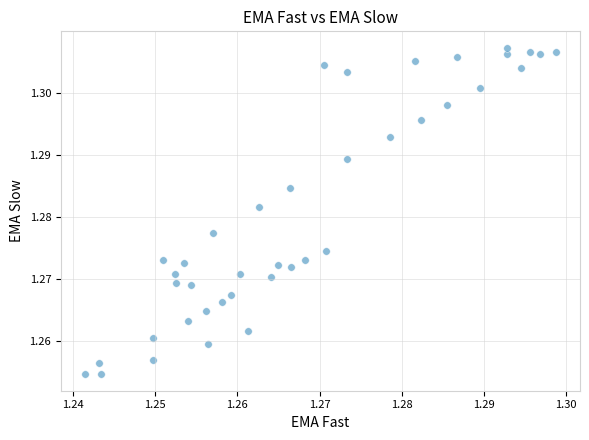

Count the number of points in this scatter plot.

40